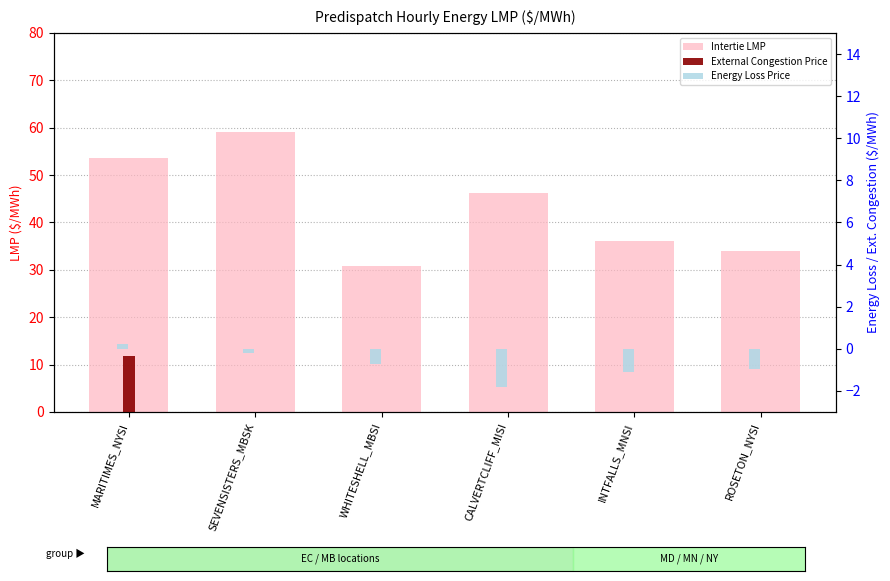

Which series has the largest total across all categories?

Intertie LMP